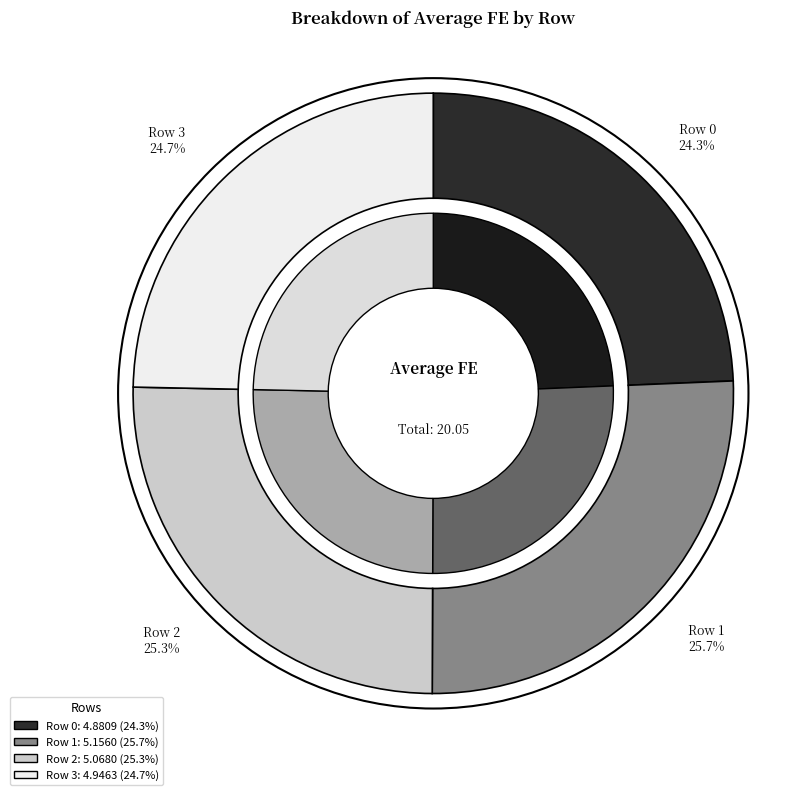

Approximately how many times larger is the value at Row 2 compared to Row 0?

1.0